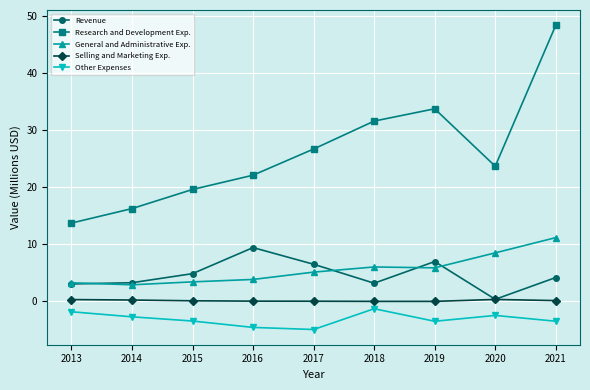

What is the average value of the Other Expenses series?

-3.1